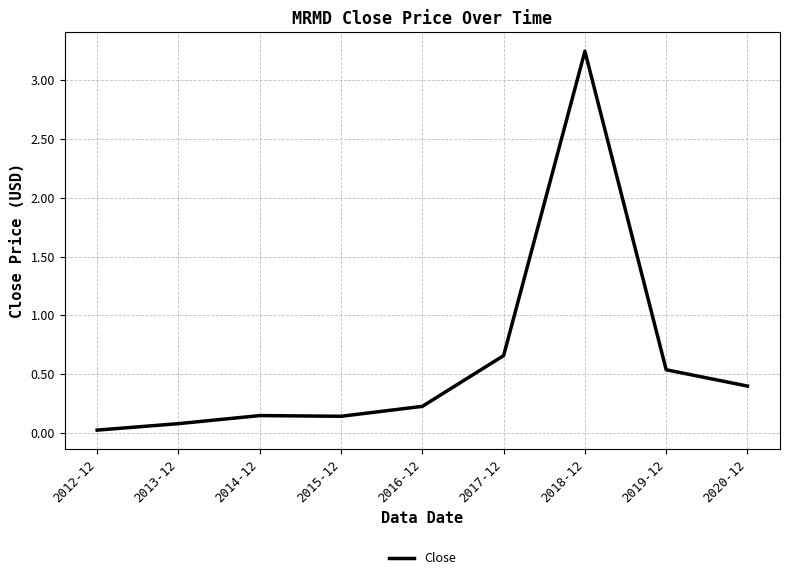

What is the difference between the values at 2020-12 and 2012-12?

0.4